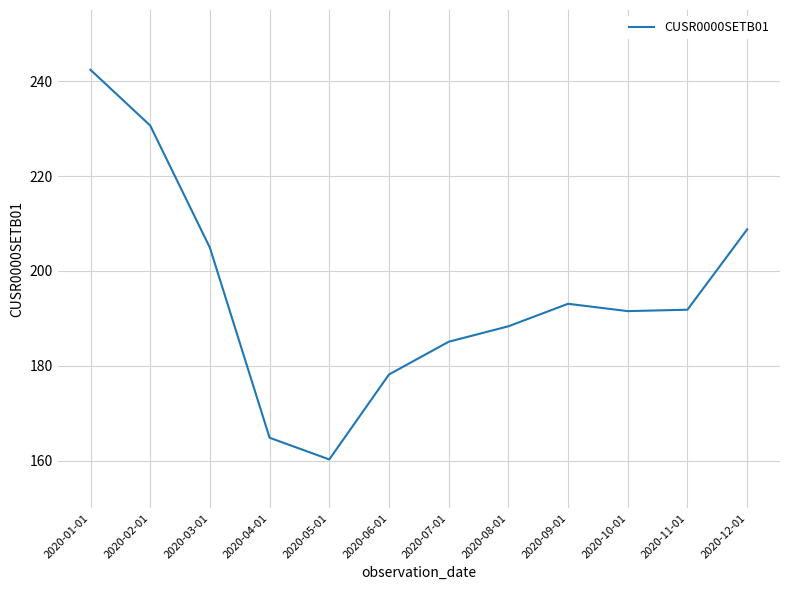

What is the sum of all values?

2339.8